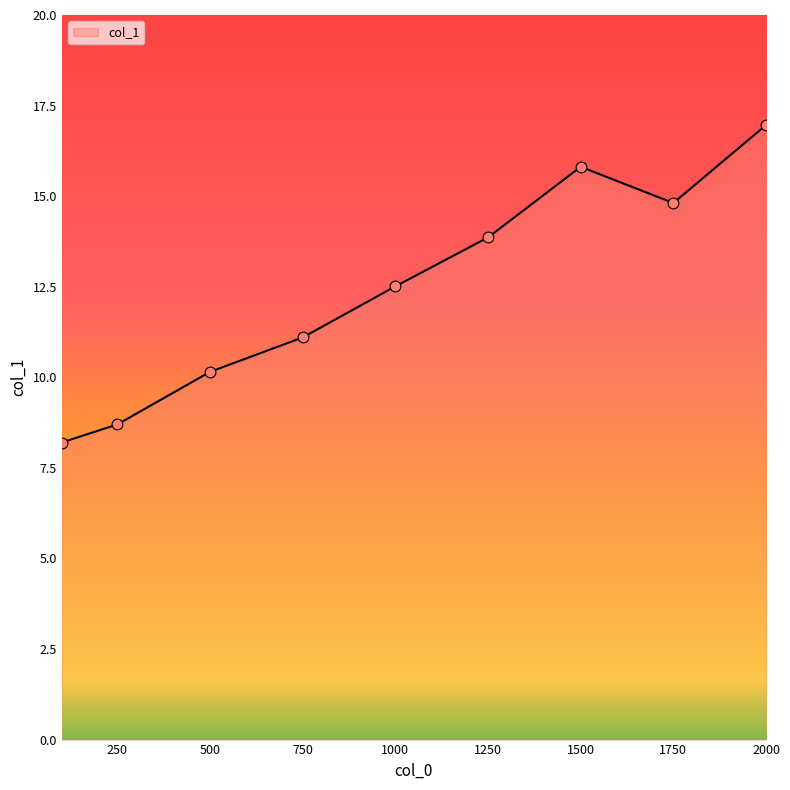

What is the difference between the maximum and minimum values?

8.8